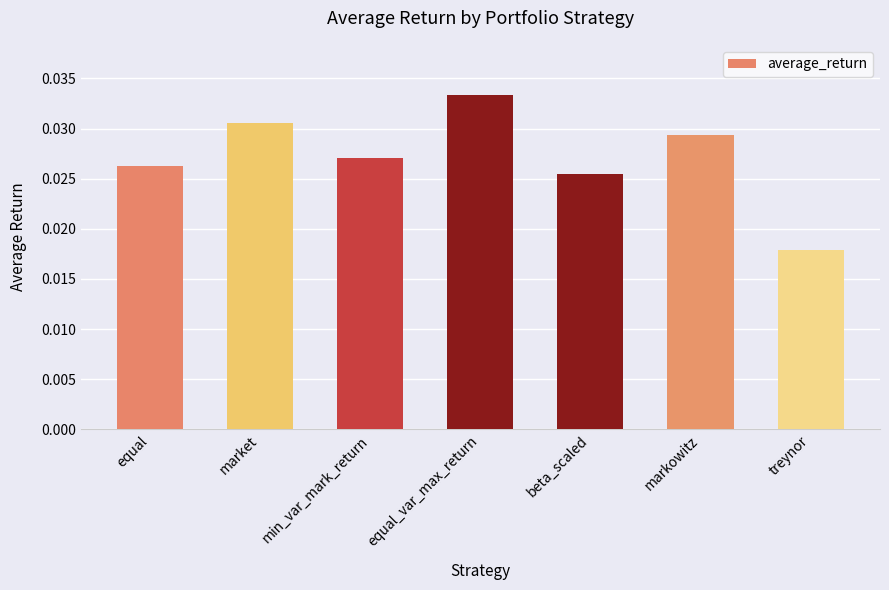

Rank the categories by value from highest to lowest.

equal_var_max_return, market, markowitz, min_var_mark_return, equal, beta_scaled, treynor